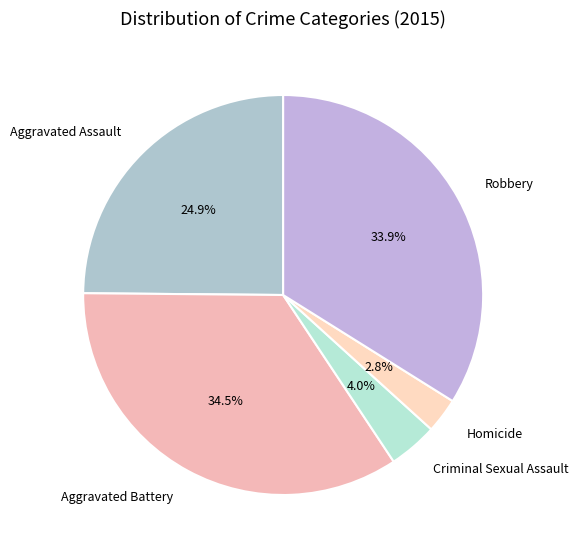

Combined, do Criminal Sexual Assault and Homicide account for over 50%?

No